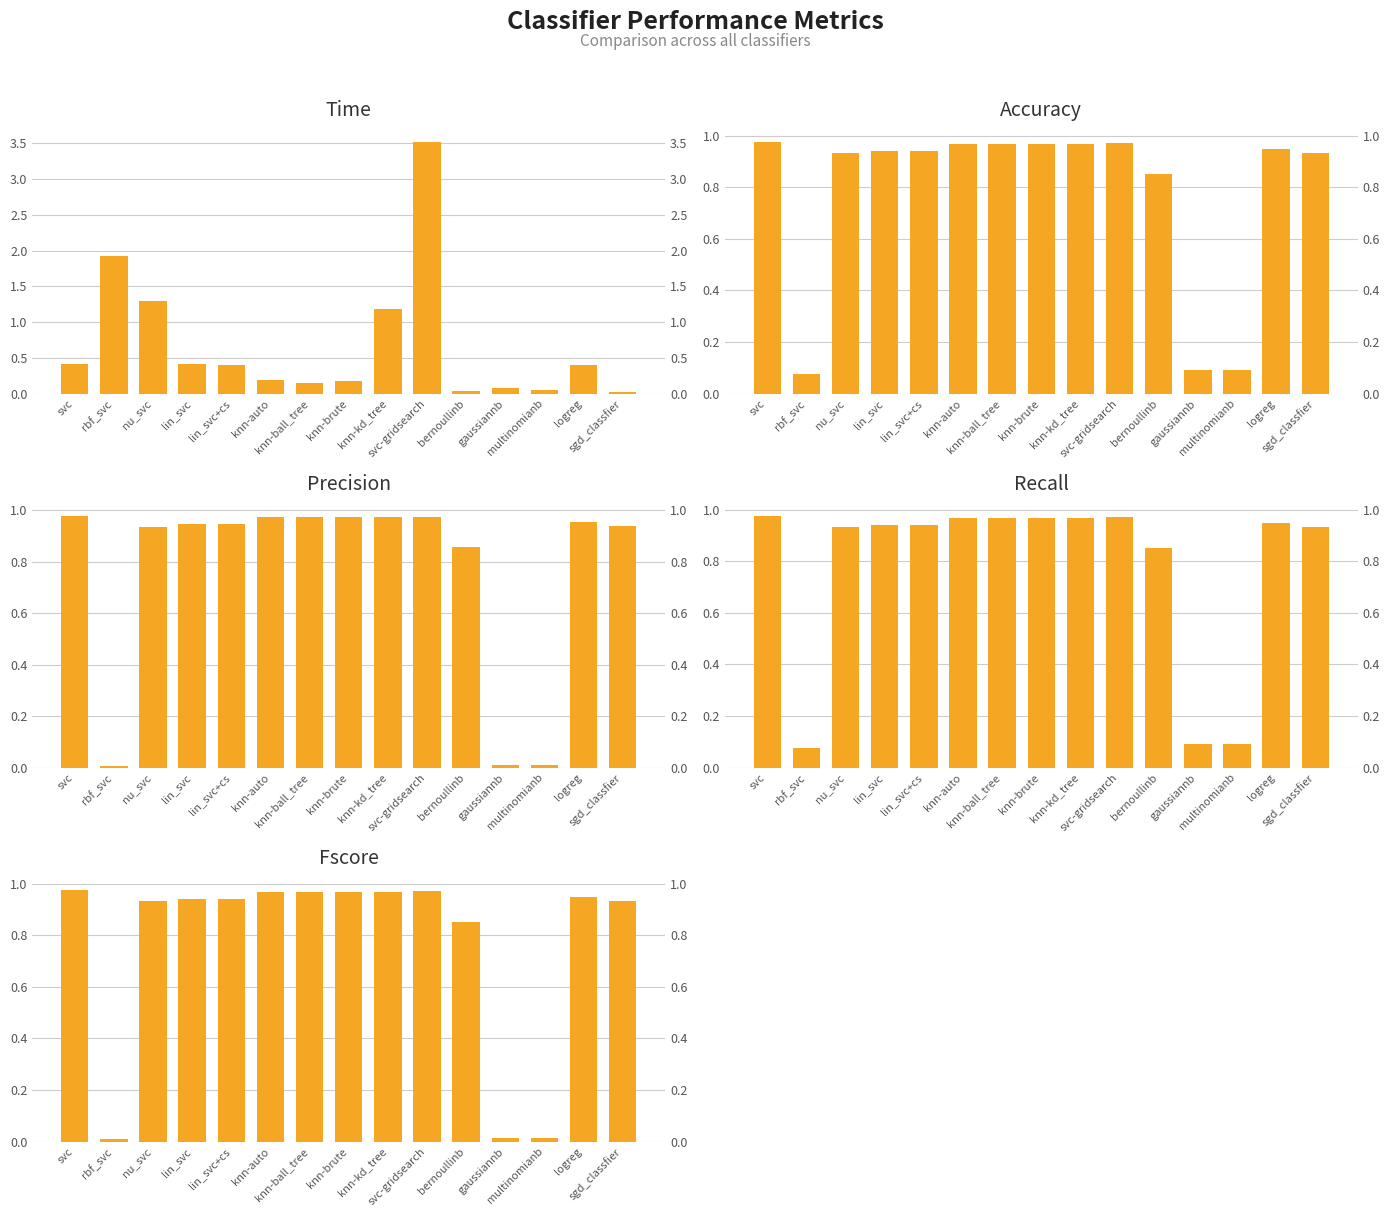

How many series are shown in this chart?

5